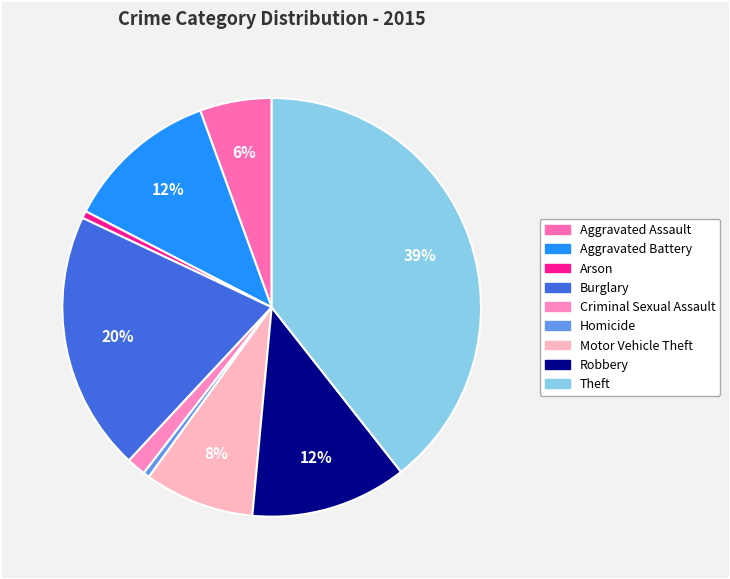

Which category has the biggest portion of the pie?

Theft